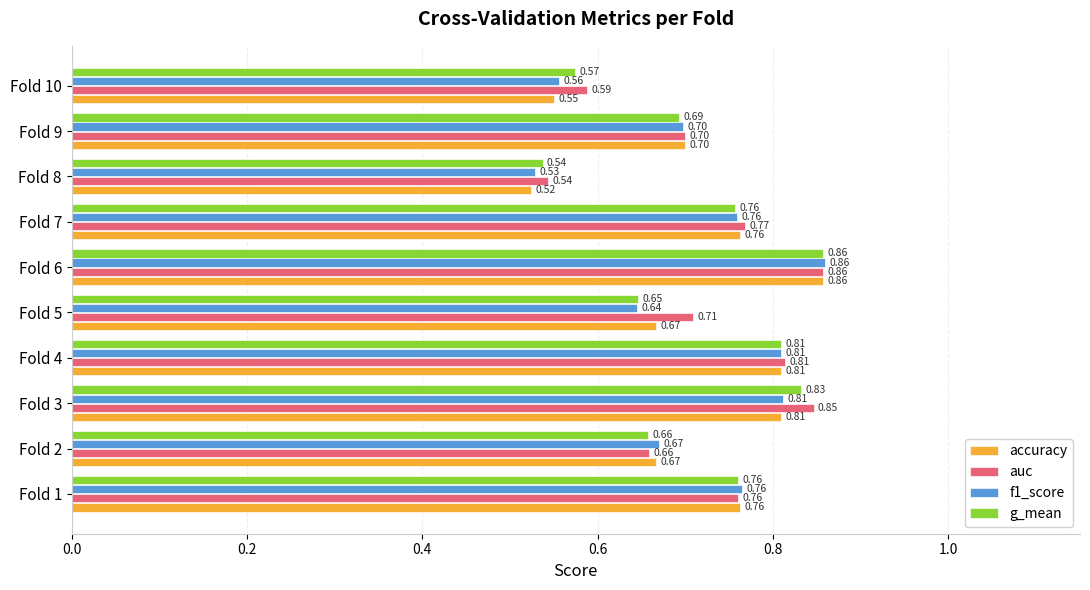

Which series has the widest spread of values?

accuracy